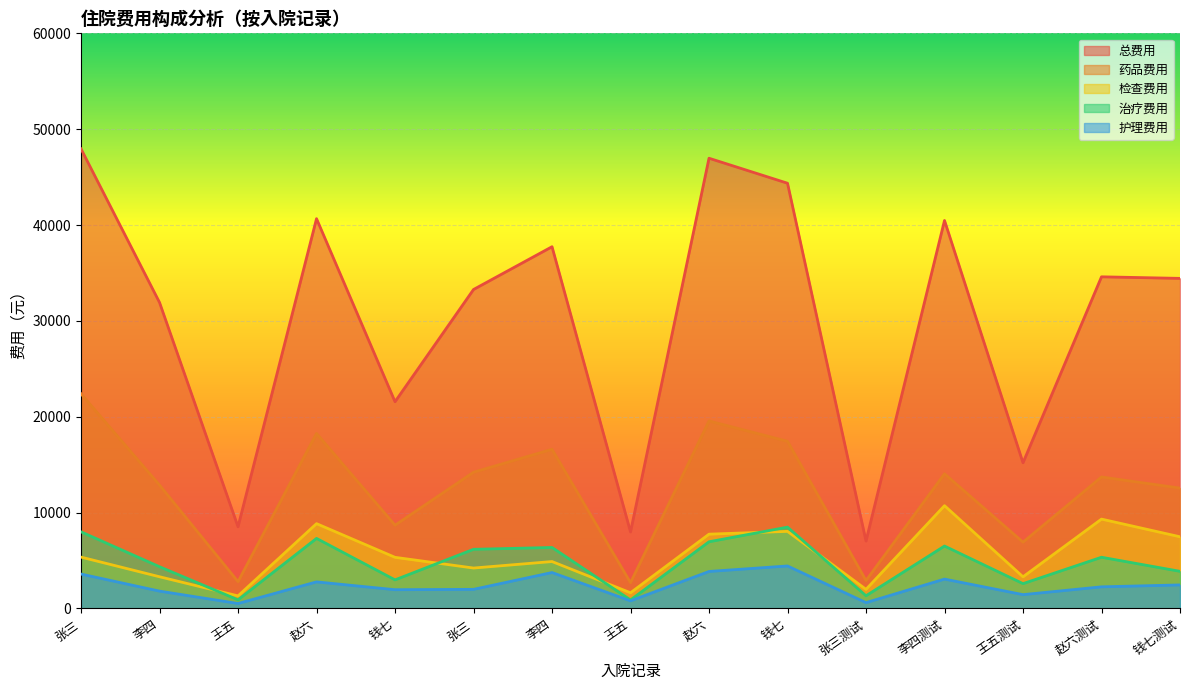

How many data points in 药品费用 are above 13713?

8